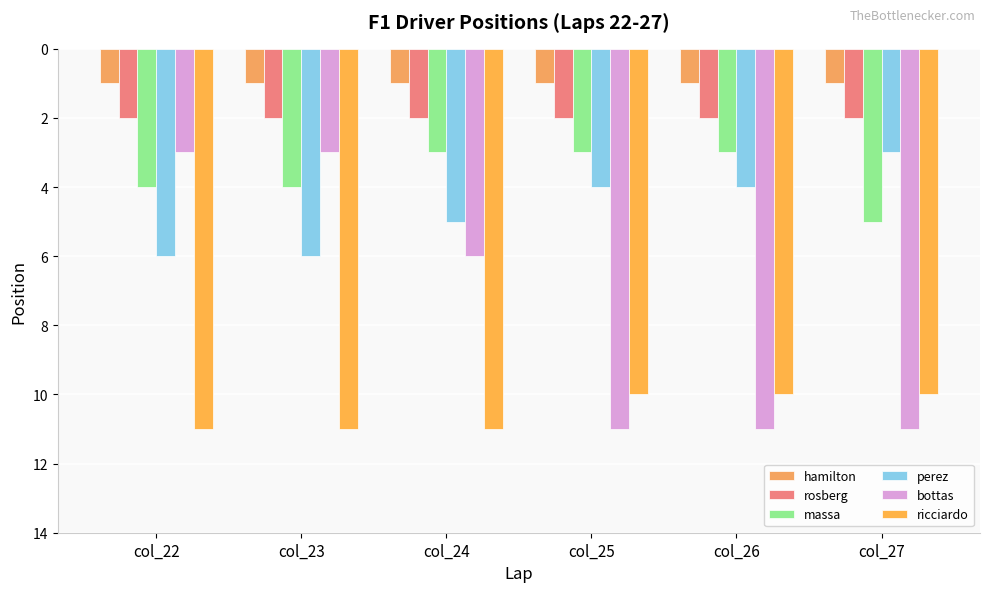

The bottas series shows 6 at col_24. True or false?

True